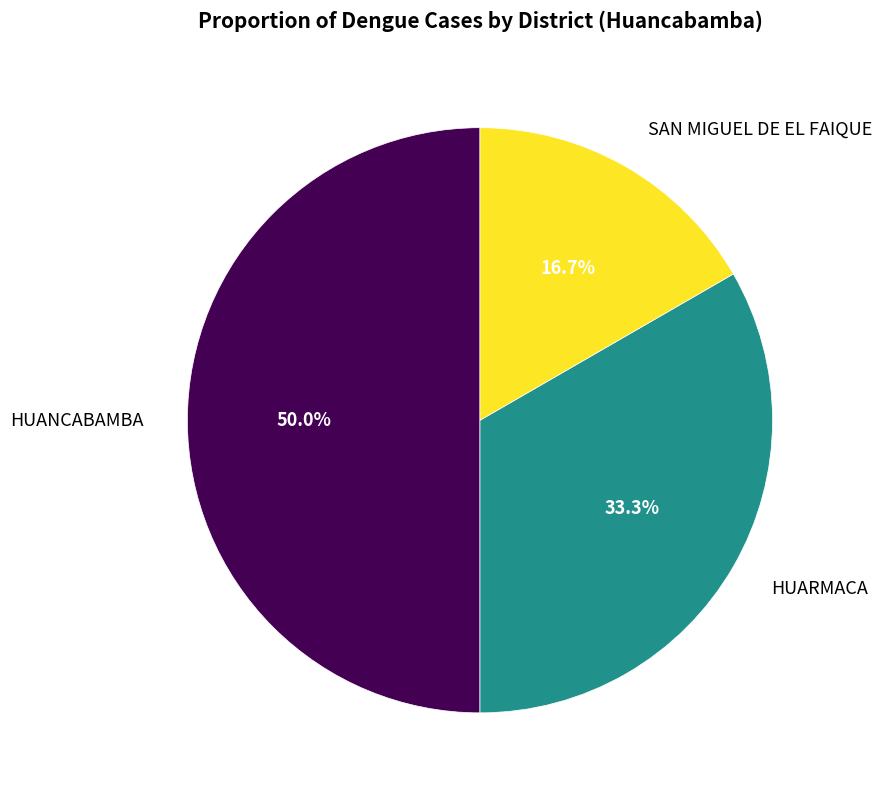

Is it true that SAN MIGUEL DE EL FAIQUE is 17% of the pie?

True